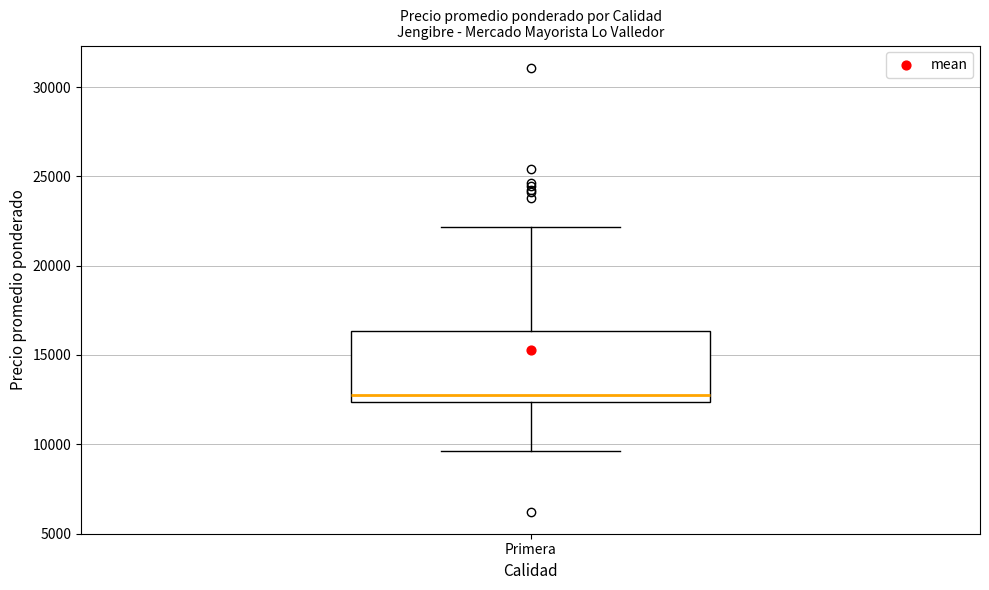

Transcribe this box plot: give where the median line is, the range the box spans, and where the two whiskers end, as read against the y-axis. The values are not printed on the chart, so give them approximately, as read against the axis.

median 12500 (just above the box's lower edge), box 12500 to 16500, whiskers 9500 to 22000